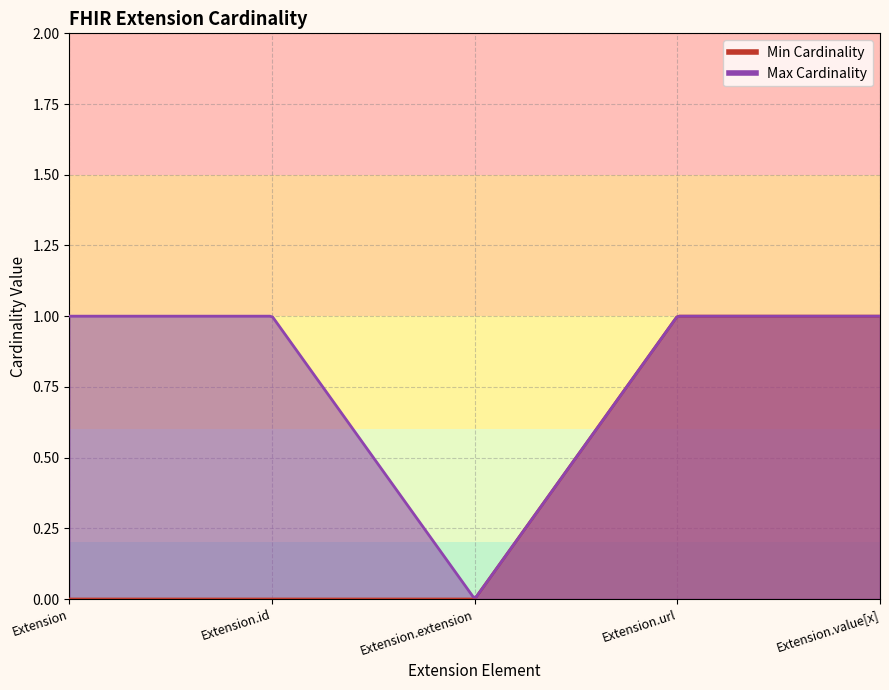

At which label is Min Cardinality closest to 0?

Extension